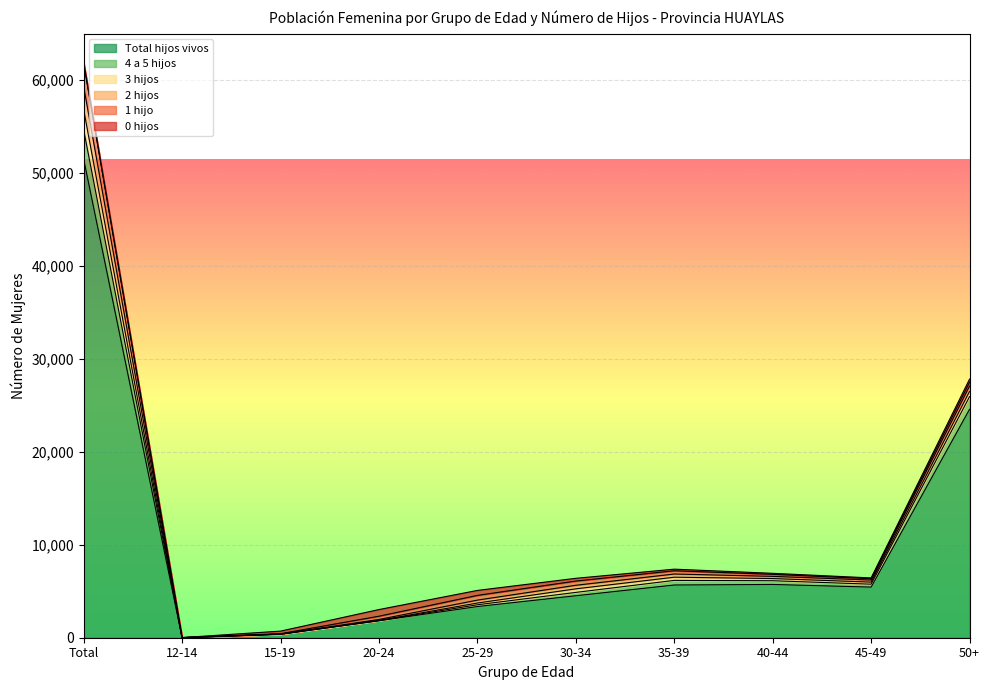

True or false: 0 hijos has more than 0 points higher than both neighbors.

True